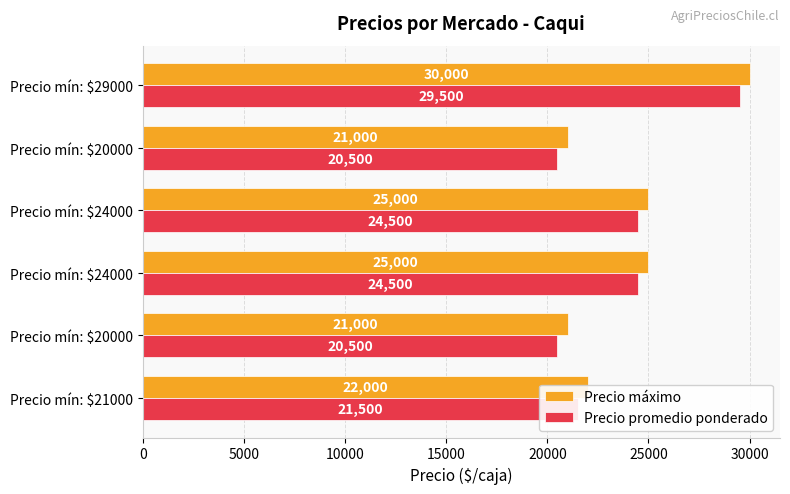

How many data points in Precio máximo are less than 25000?

3